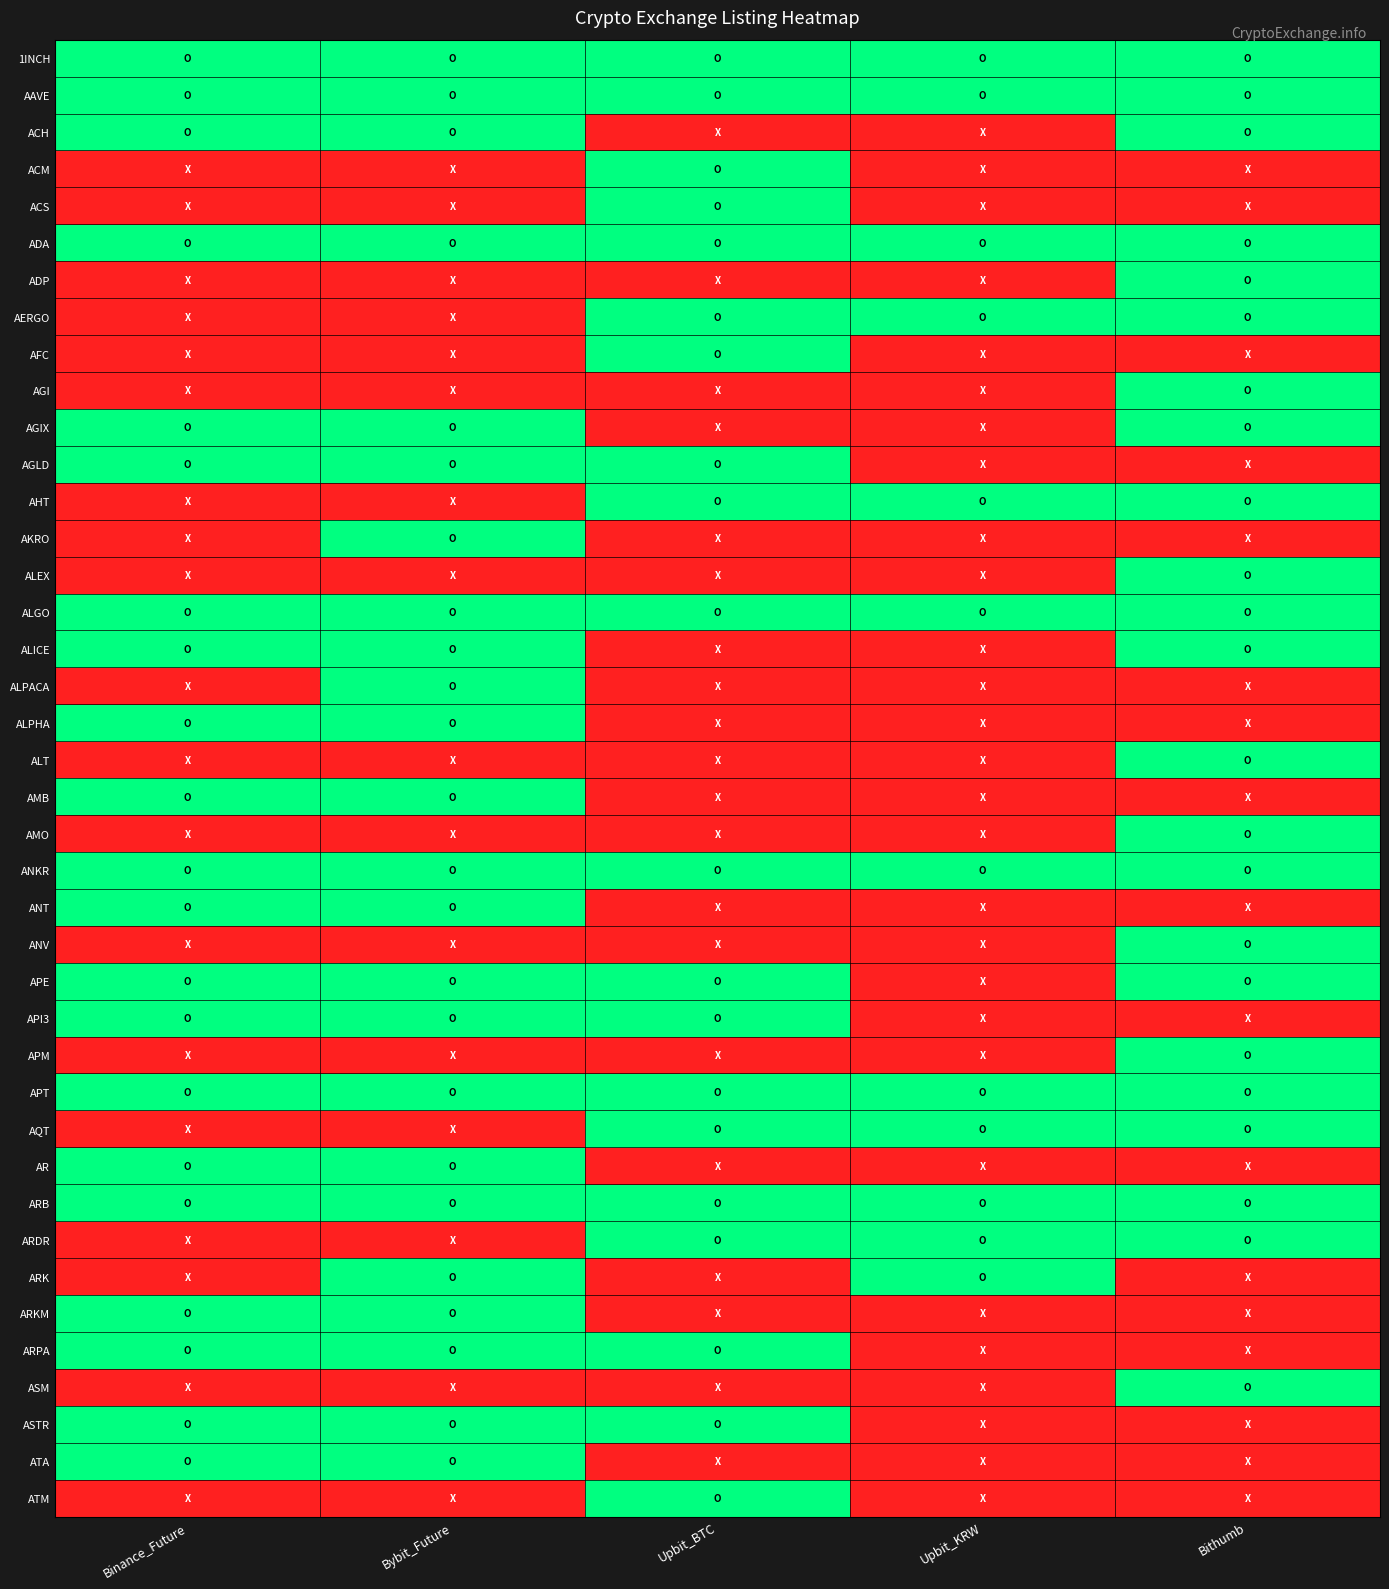

What is the total value across all series at Upbit_KRW?

12